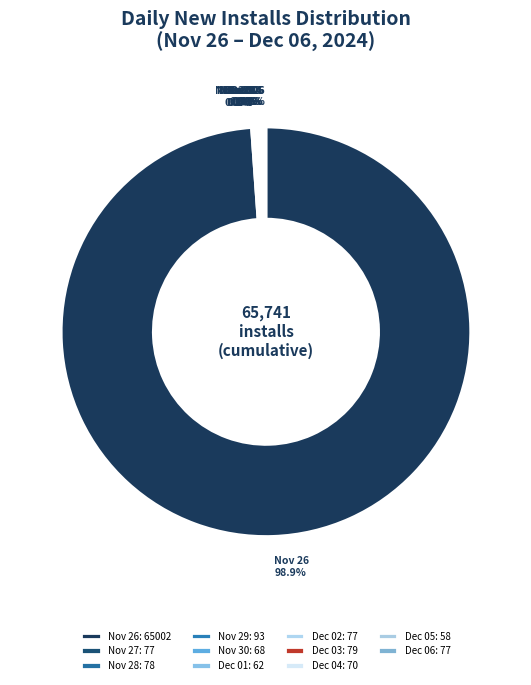

Does any single category account for the majority?

Yes